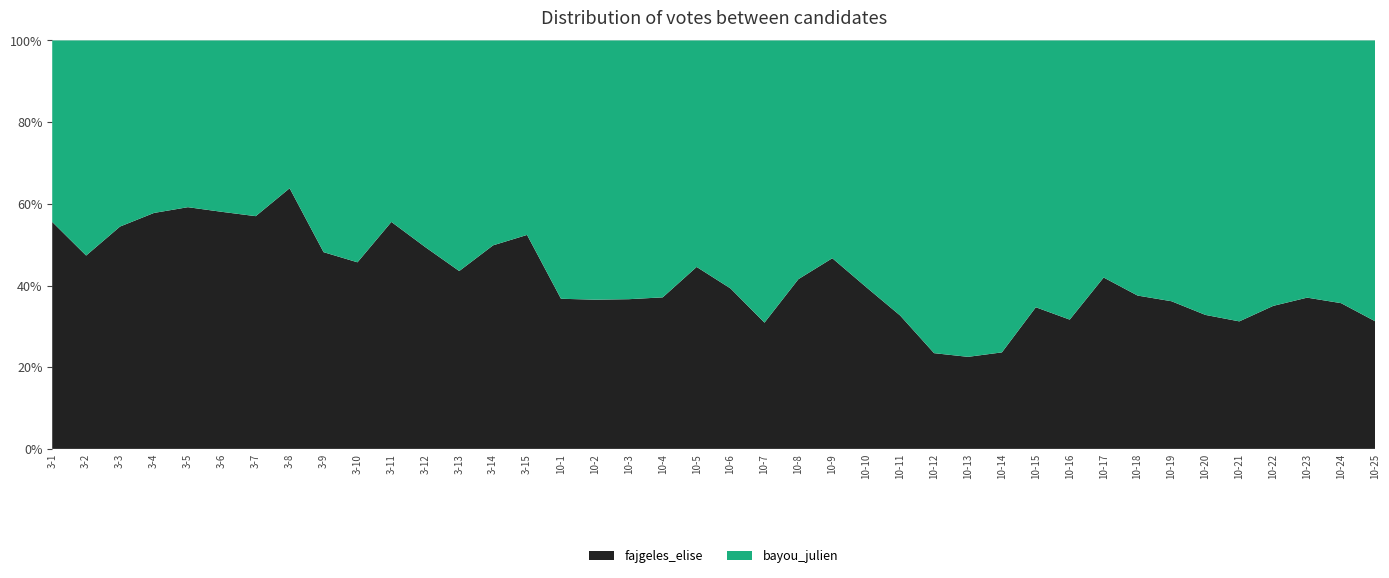

Reading right to left, transcribe all the data shown in this chart.

fajgeles_elise: 10-25=232	10-24=253	10-23=267	10-22=270	10-21=197	10-20=248	10-19=218	10-18=232	10-17=240	10-16=238	10-15=266	10-14=207	10-13=183	10-12=199	10-11=289	10-10=314	10-9=436	10-8=379	10-7=238	10-6=324	10-5=327	10-4=279	10-3=335	10-2=350	10-1=297	3-15=439	3-14=480	3-13=344	3-12=370	3-11=474	3-10=418	3-9=421	3-8=492	3-7=502	3-6=480	3-5=432	3-4=476	3-3=380	3-2=418	3-1=424
bayou_julien: 10-25=510	10-24=456	10-23=454	10-22=501	10-21=434	10-20=508	10-19=385	10-18=386	10-17=332	10-16=514	10-15=501	10-14=669	10-13=629	10-12=650	10-11=596	10-10=479	10-9=498	10-8=533	10-7=532	10-6=501	10-5=407	10-4=473	10-3=579	10-2=608	10-1=511	3-15=399	3-14=483	3-13=446	3-12=379	3-11=379	3-10=497	3-9=453	3-8=279	3-7=379	3-6=347	3-5=298	3-4=348	3-3=318	3-2=465	3-1=339